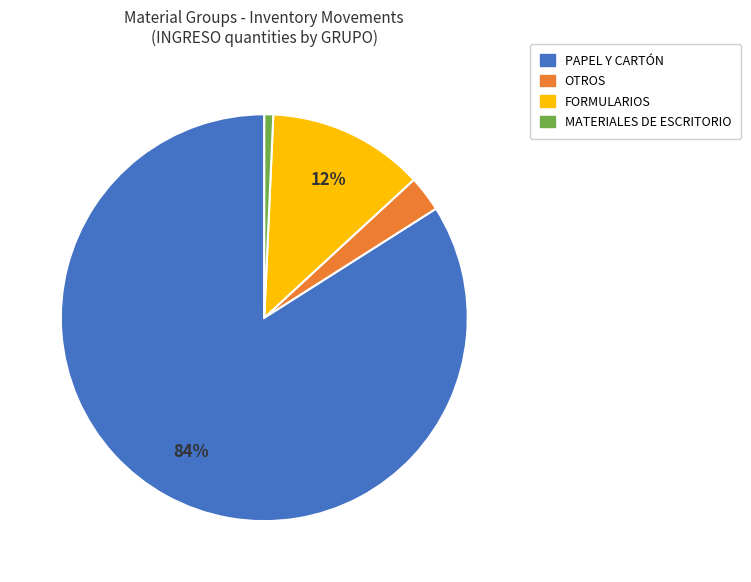

Which has a higher value, MATERIALES DE ESCRITORIO or PAPEL Y CARTÓN?

PAPEL Y CARTÓN